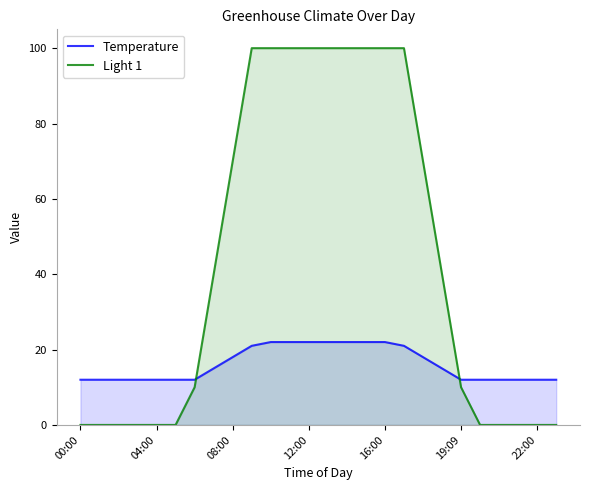

At how many categories does at least one series exceed 44?

11